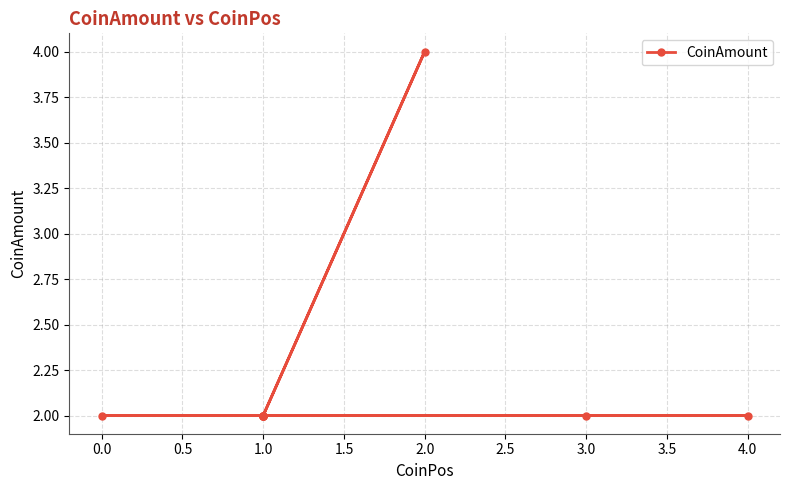

What is the sum of the values at 3.0 and 1.0?

4